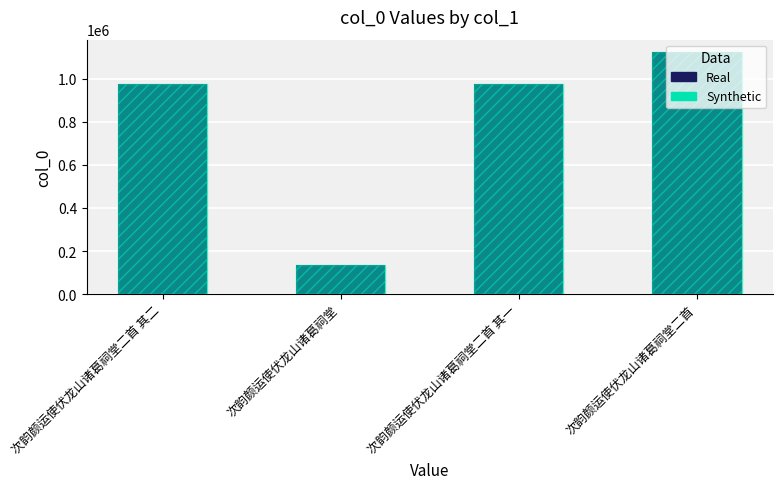

What is the difference between the maximum and second lowest values in the col_0 (alt) series?

149625